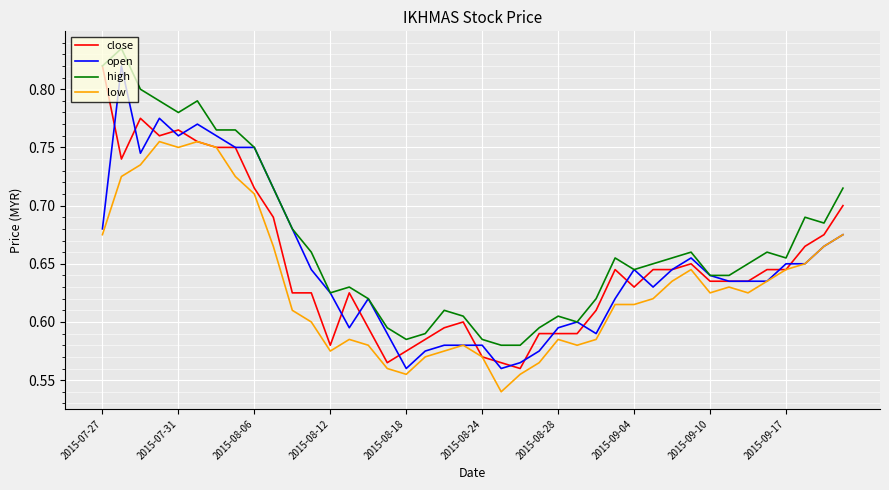

Which series has the largest total across all categories?

high